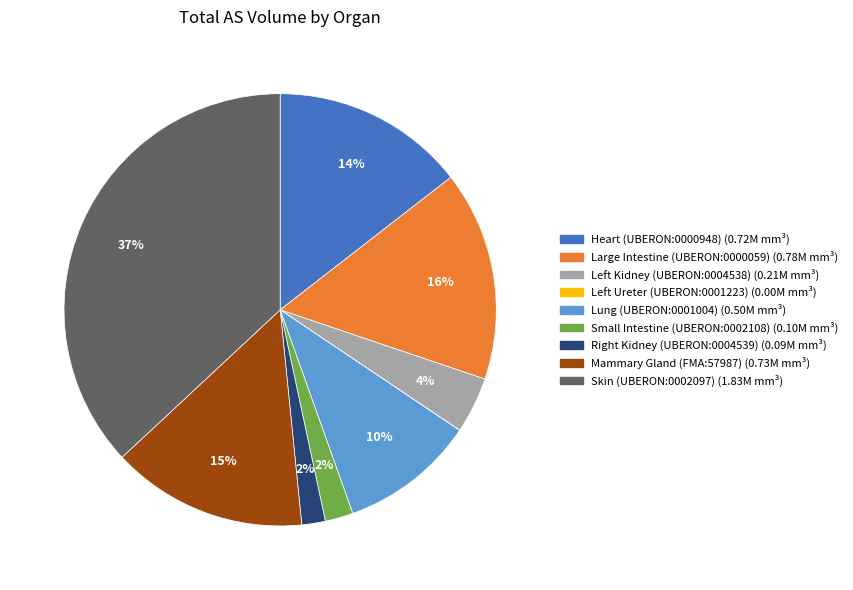

To the nearest percent, what is the average slice percentage?

11%